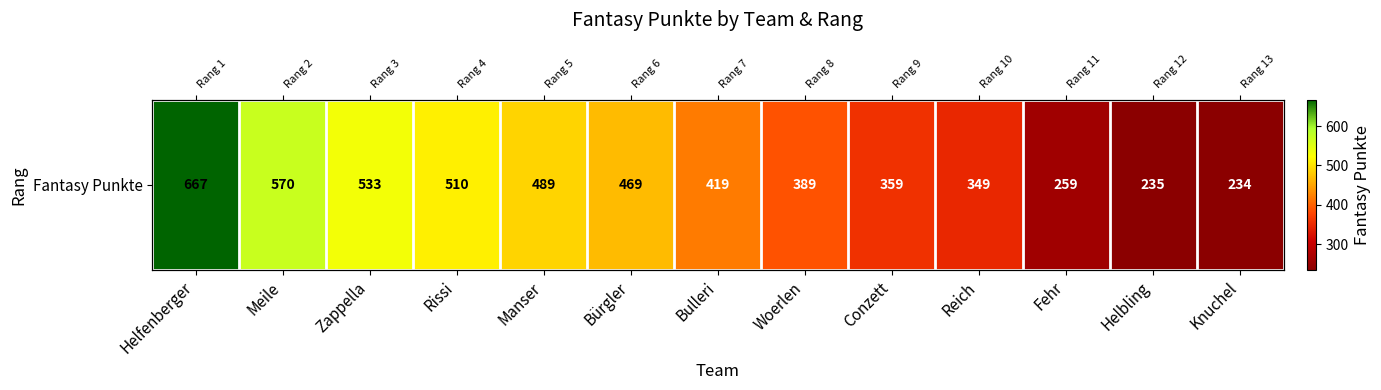

List the labels in order of value, smallest first.

Knuchel, Helbling, Fehr, Reich, Conzett, Woerlen, Bulleri, Bürgler, Manser, Rissi, Zappella, Meile, Helfenberger